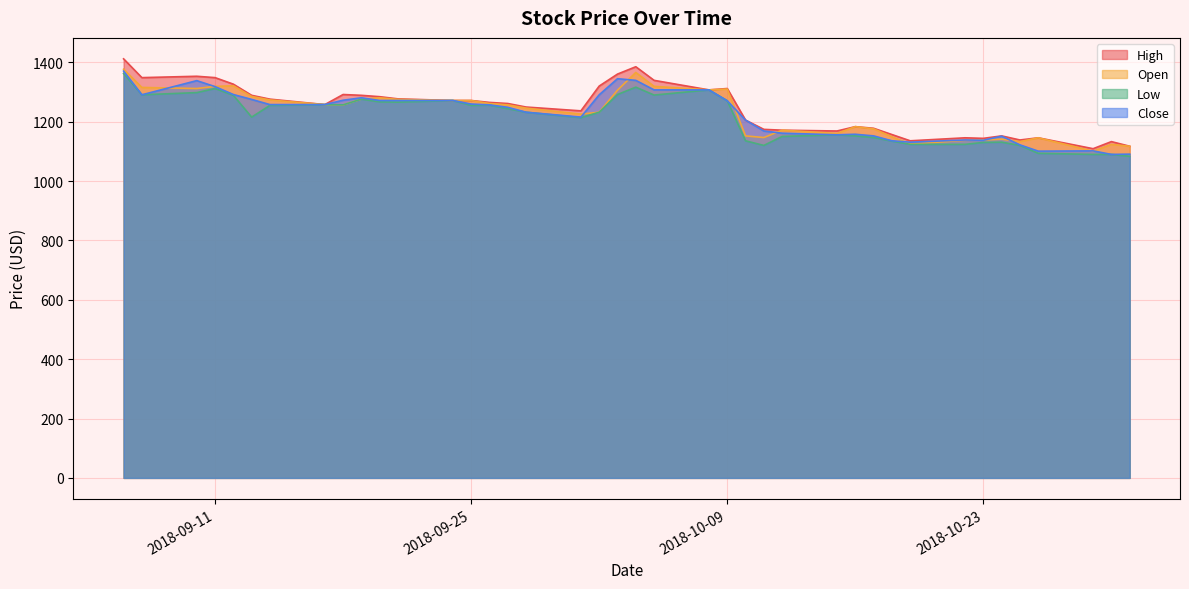

At 2018-10-25, list the series in order from largest to smallest.

High, Open, Close, Low